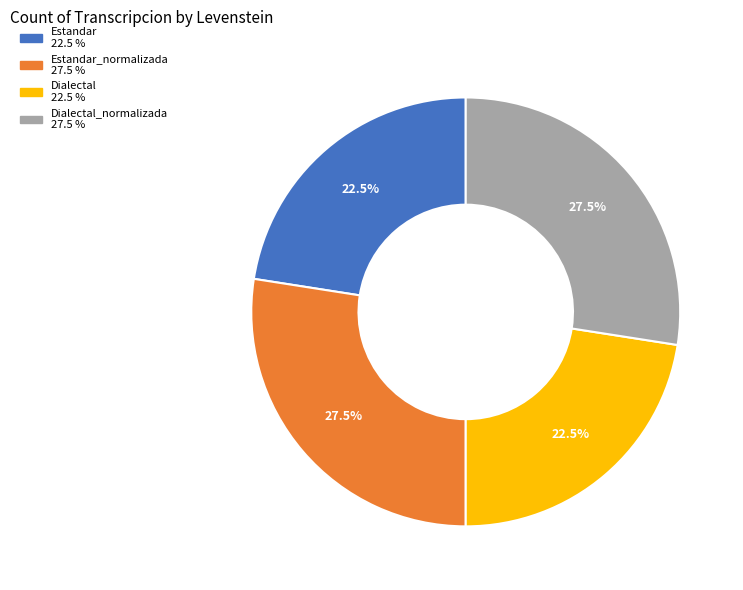

Is there a majority slice in this chart?

No